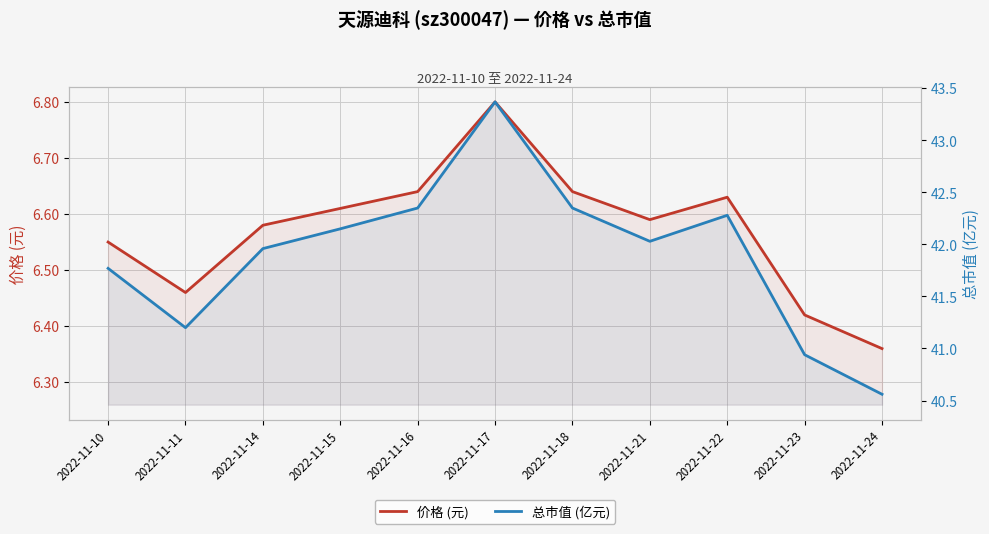

Rank the series at 2022-11-18 from lowest to highest value.

价格 (元), 总市值 (亿元)